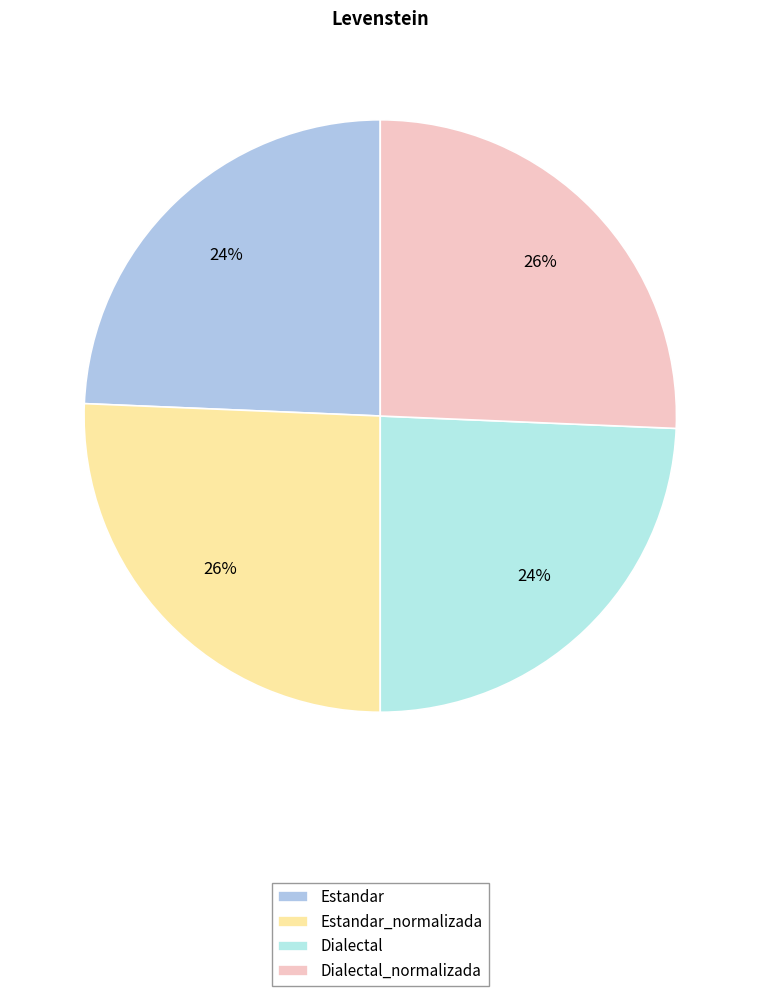

To the nearest percent, what is the average slice percentage?

25%